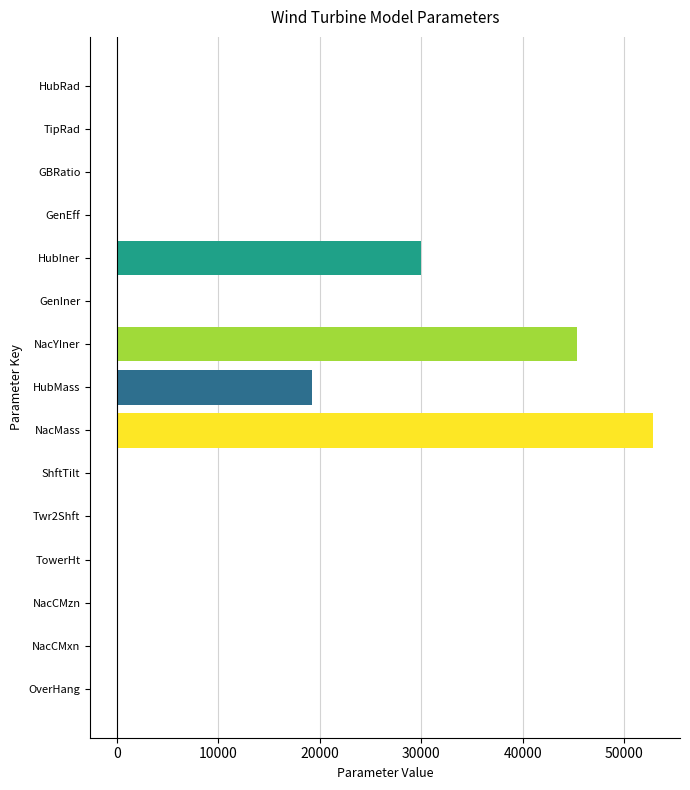

Which category has the highest value across all series?

NacMass